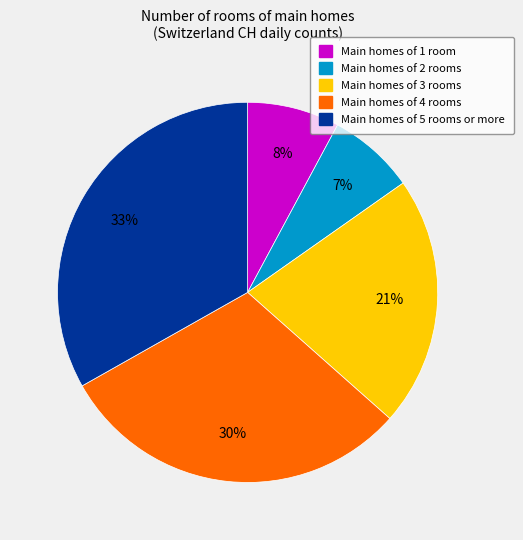

Is there a majority slice in this chart?

No